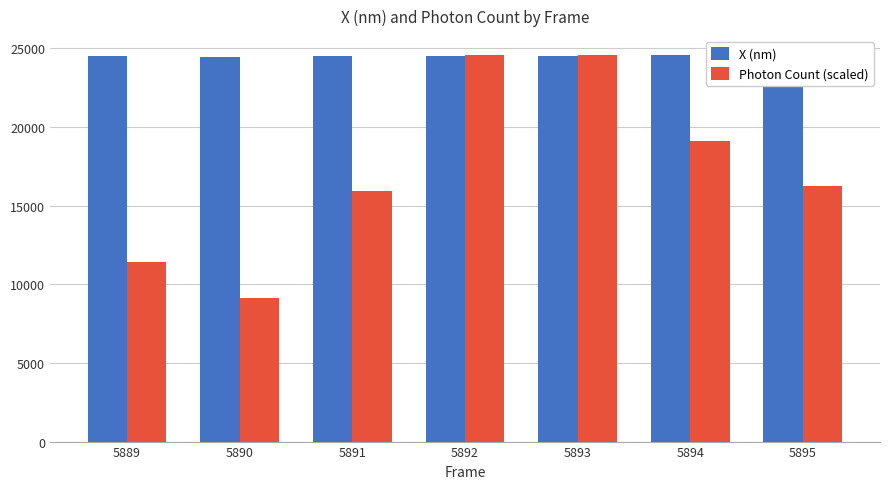

What is the highest value of the Photon Count (scaled) series?

24554.7